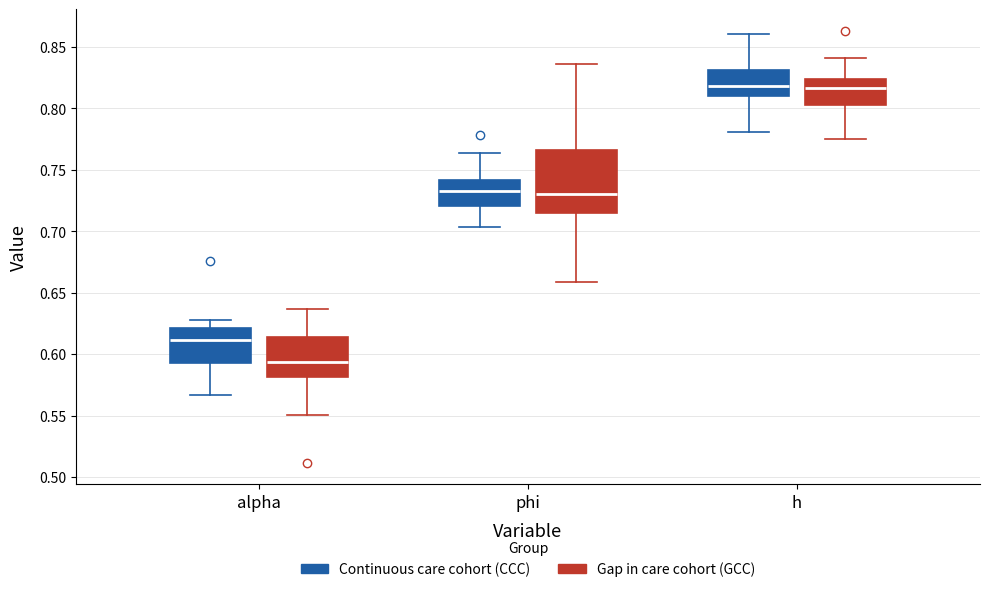

Comparing the boxes themselves (not the whiskers), which one is the tallest?

phi (Gap in care cohort (GCC))